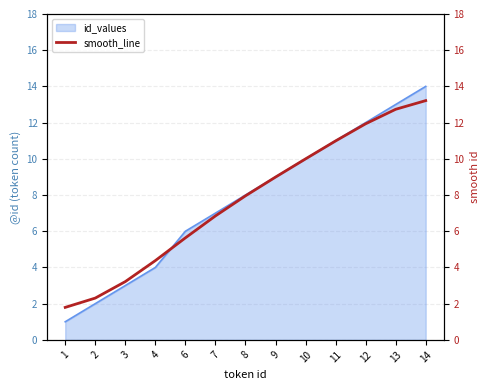

What is the change in value from 1 to 10?

+8.2